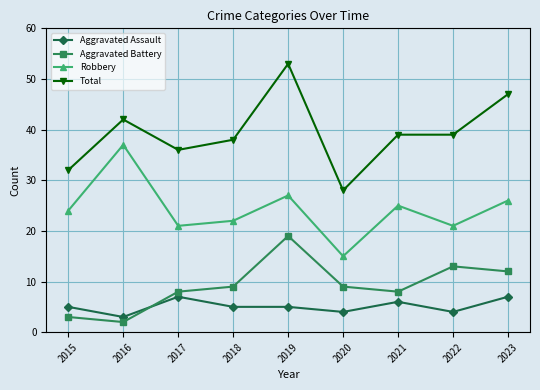

How many distinct data groups are displayed?

4